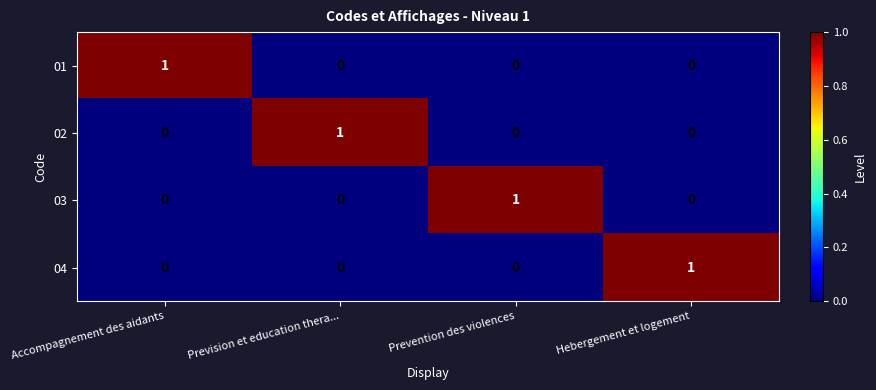

The 04 series shows -1 at Prevision et education thera.... True or false?

False